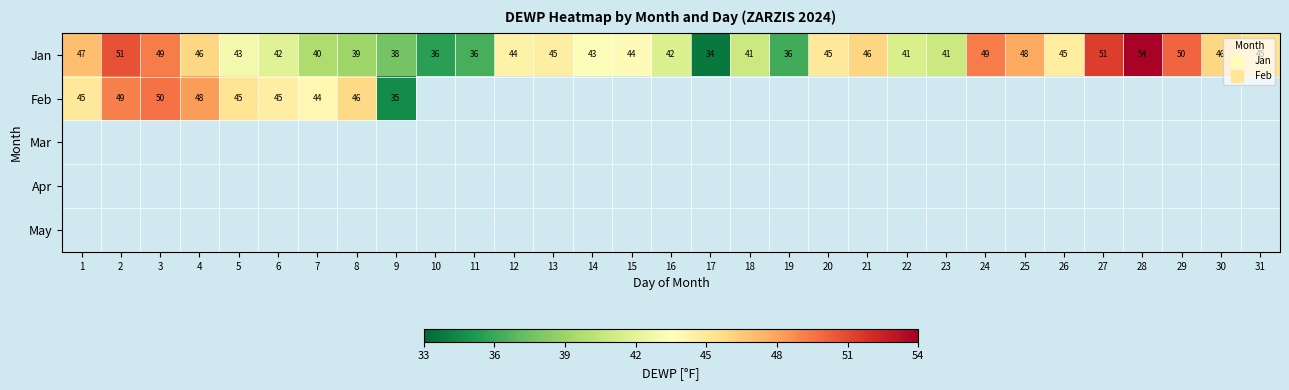

What is the maximum value for Feb?

49.6